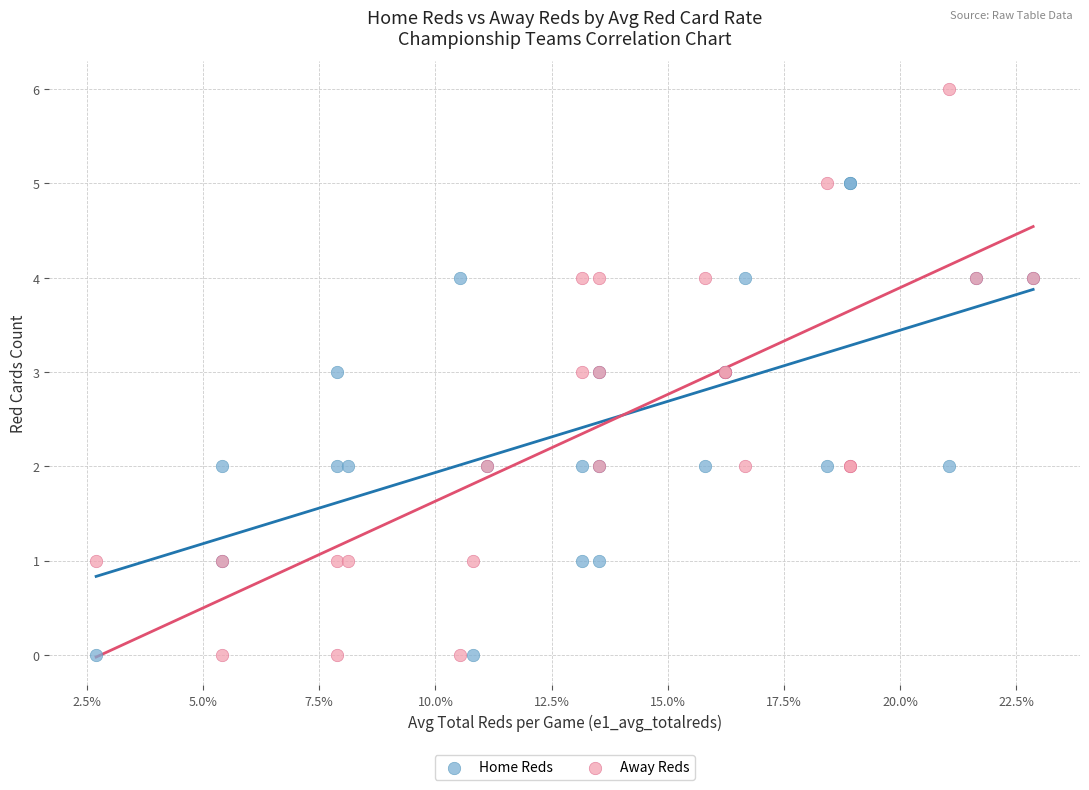

Which series contains the highest Y value?

Away Reds